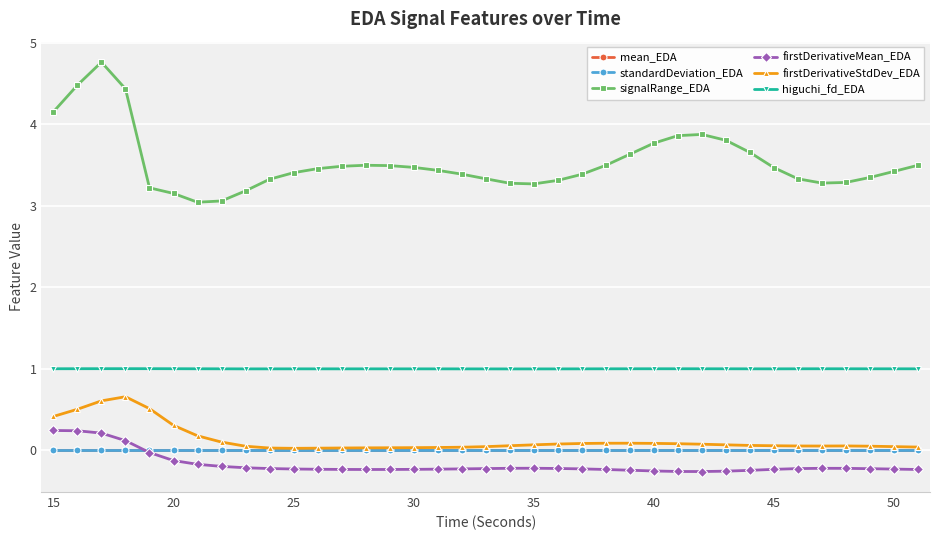

Which series has the largest total across all categories?

signalRange_EDA